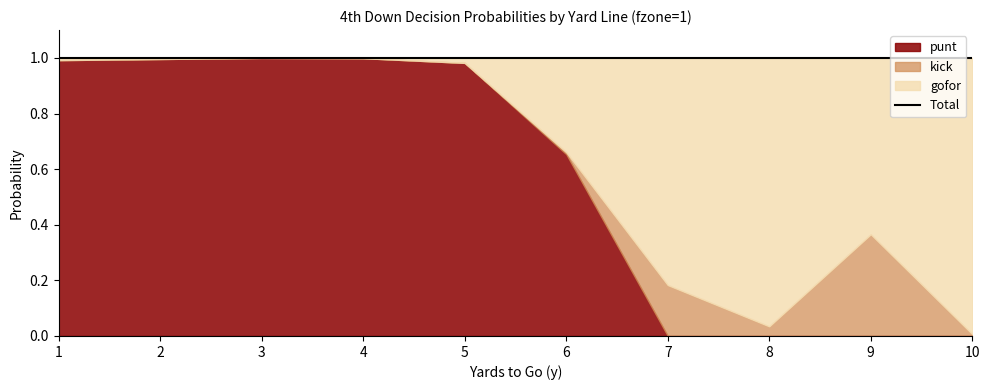

List the labels in order of punt value, smallest first.

7, 8, 9, 10, 6, 5, 1, 2, 4, 3